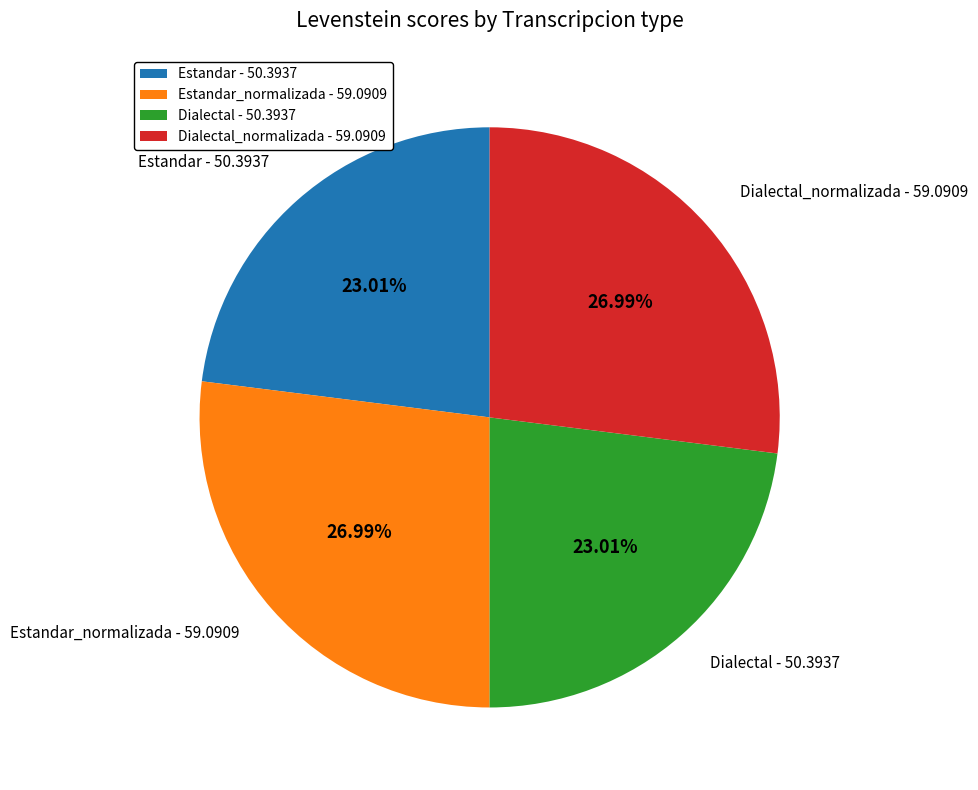

Does any single category account for the majority?

No